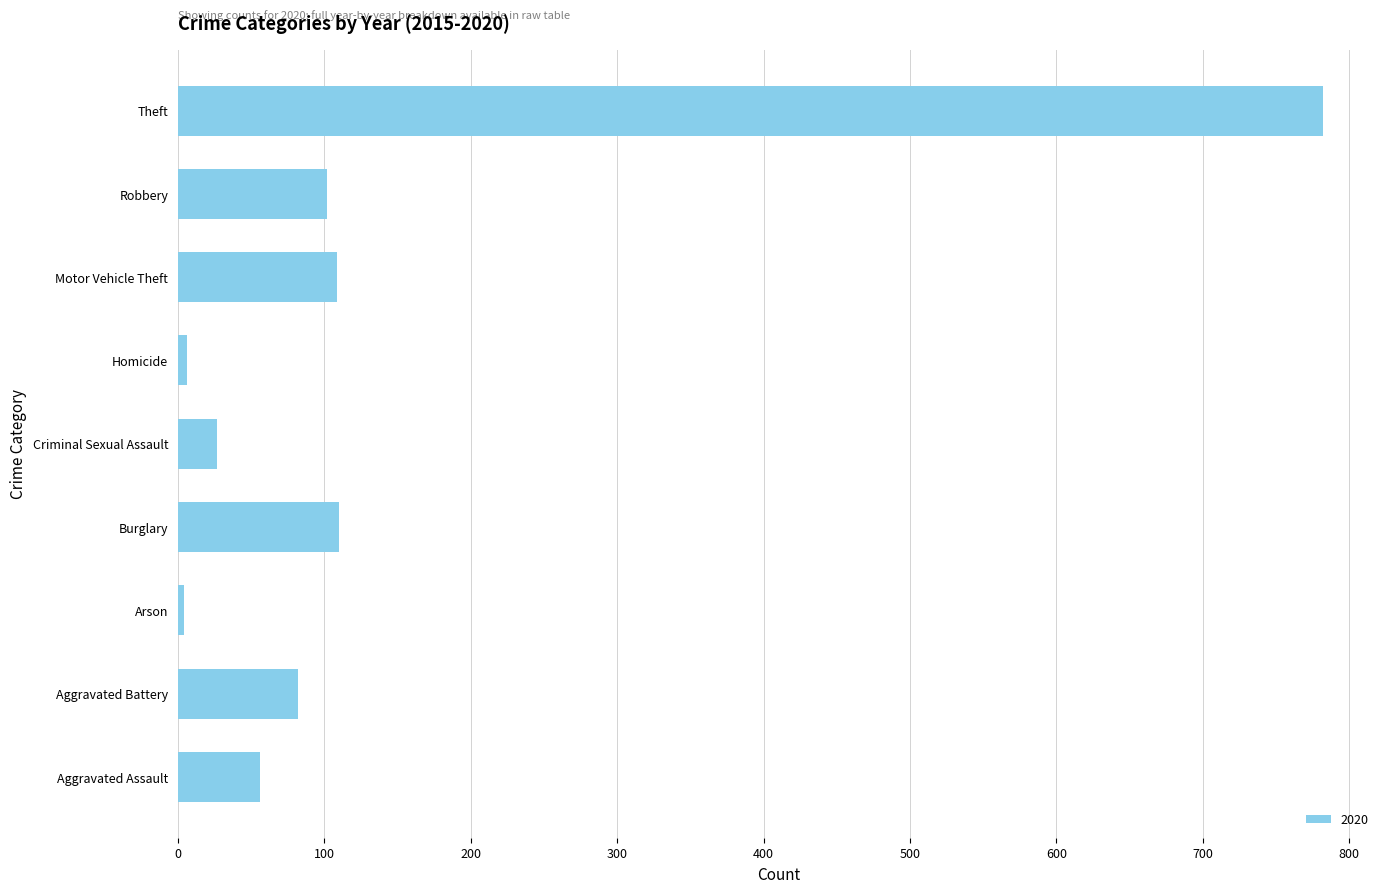

What is the ratio of the value at Burglary to the value at Motor Vehicle Theft?

1.0